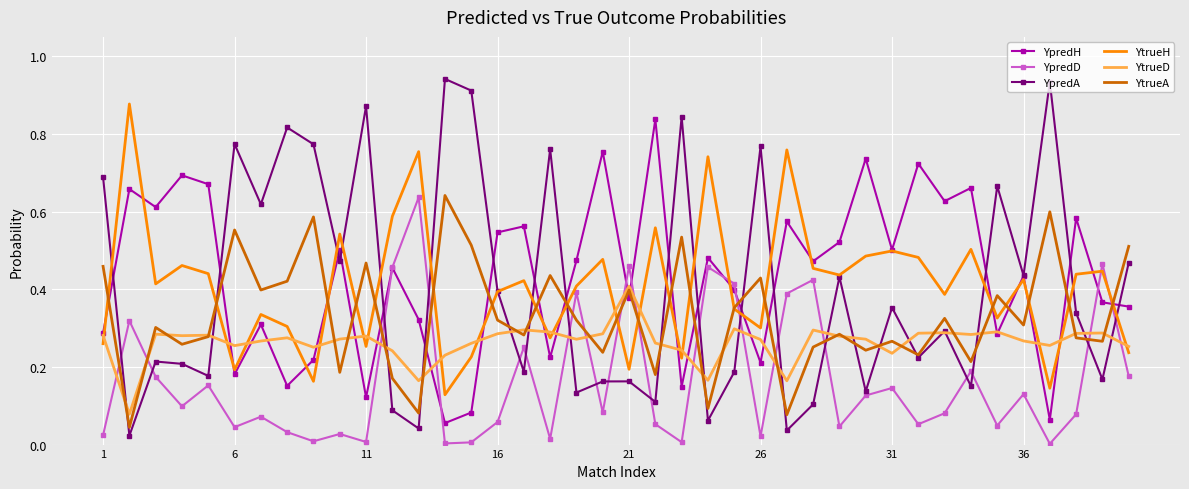

At how many categories does at least one series exceed 0?

40